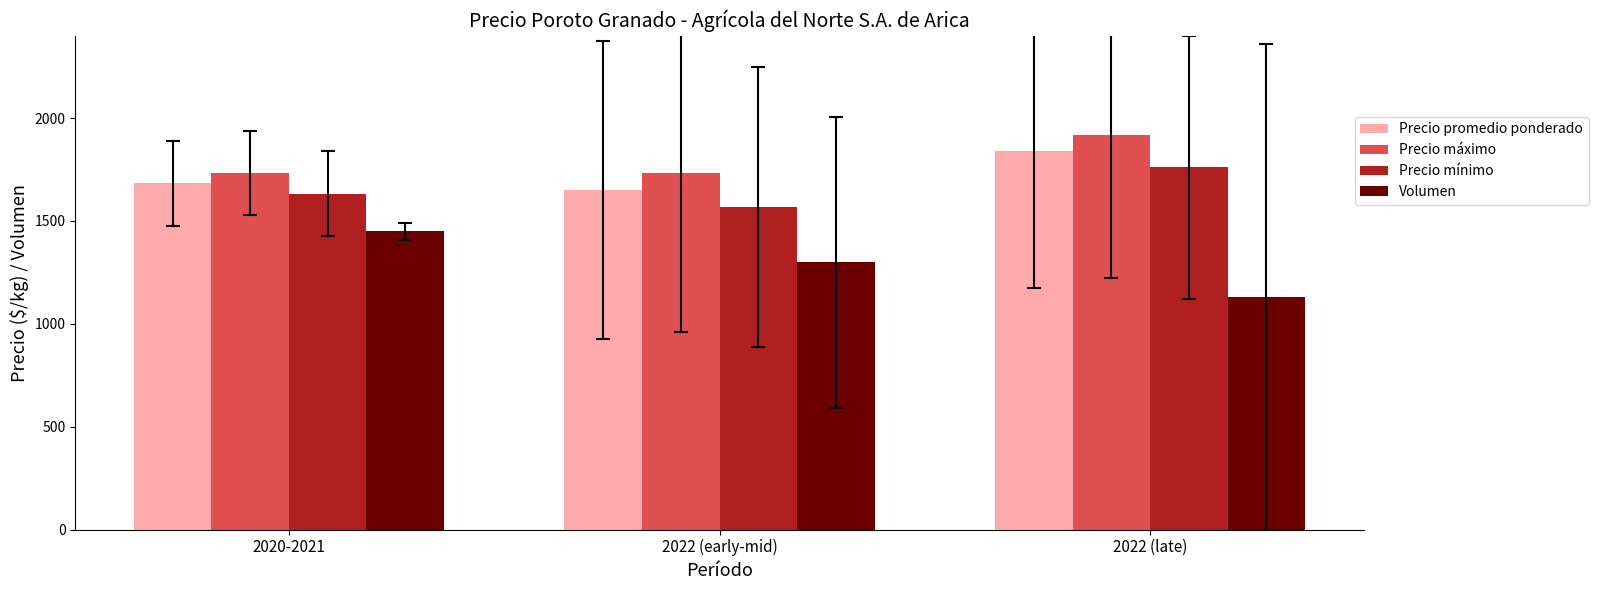

What is the average value of the Precio mínimo series?

1653.3